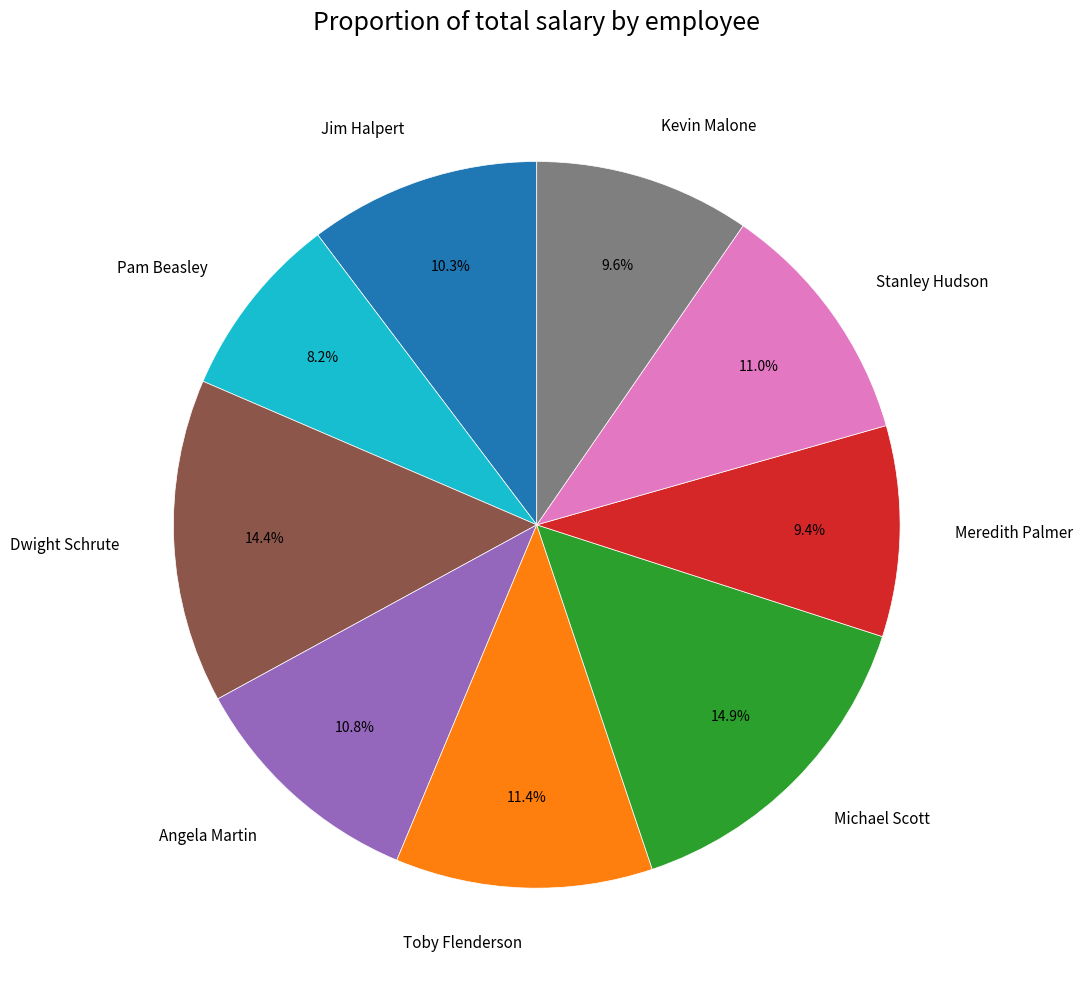

Is there any slice that represents more than half of the pie?

No